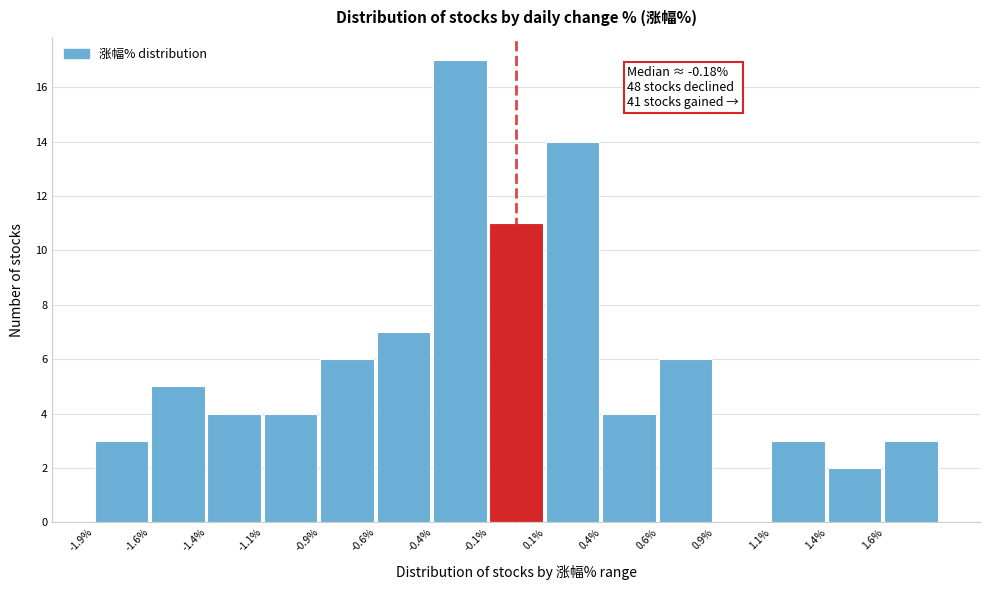

Reading left to right, what are all the values shown in this chart?

-1.9%=3	-1.6%=5	-1.4%=4	-1.1%=4	-0.9%=6	-0.6%=7	-0.4%=17	-0.1%=11	0.1%=14	0.4%=4	0.6%=6	0.9%=0	1.1%=3	1.4%=2	1.6%=3